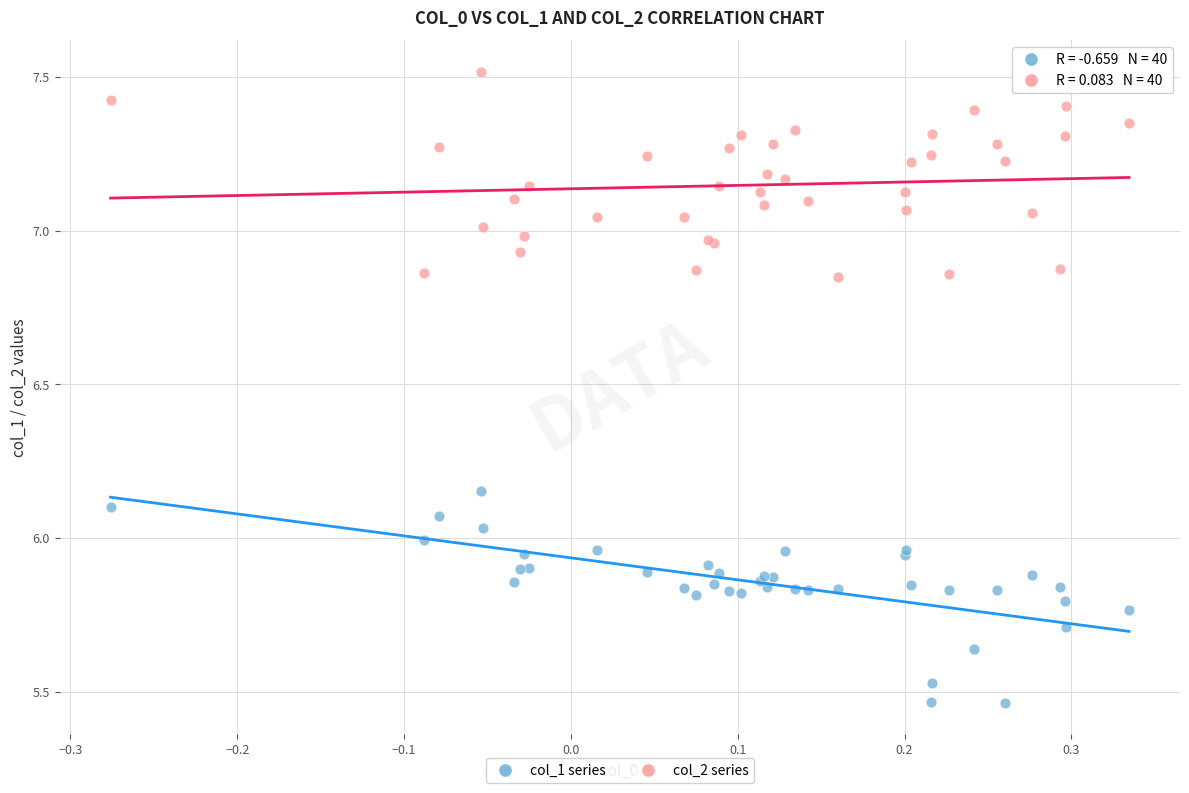

Which series reaches the maximum Y coordinate?

col_2 series